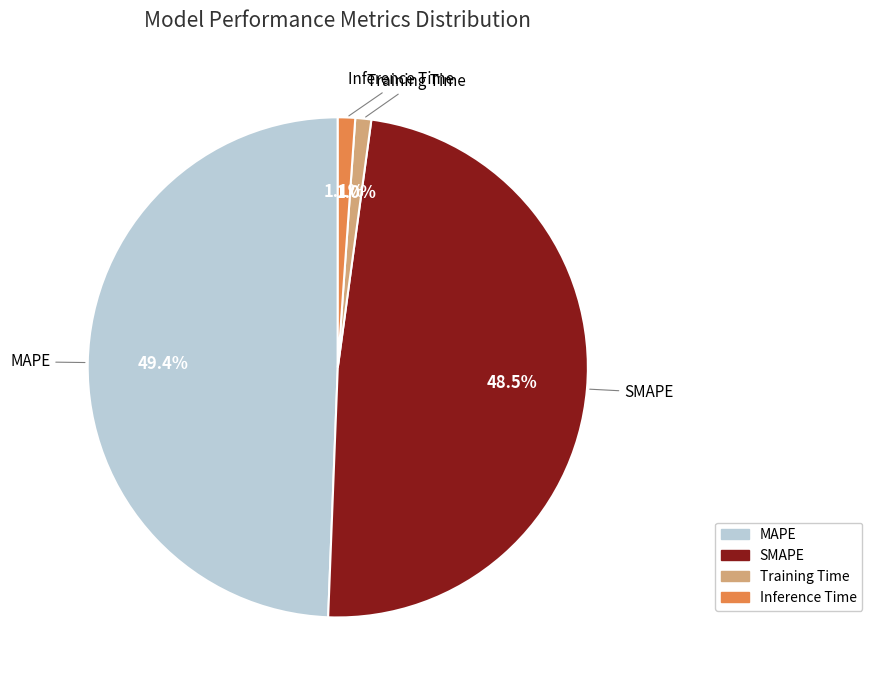

How many slices are in this pie chart?

4